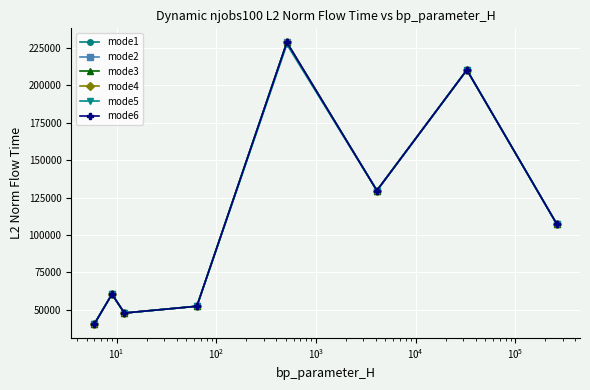

True or false: mode6 has more than 1 interior local peaks.

True